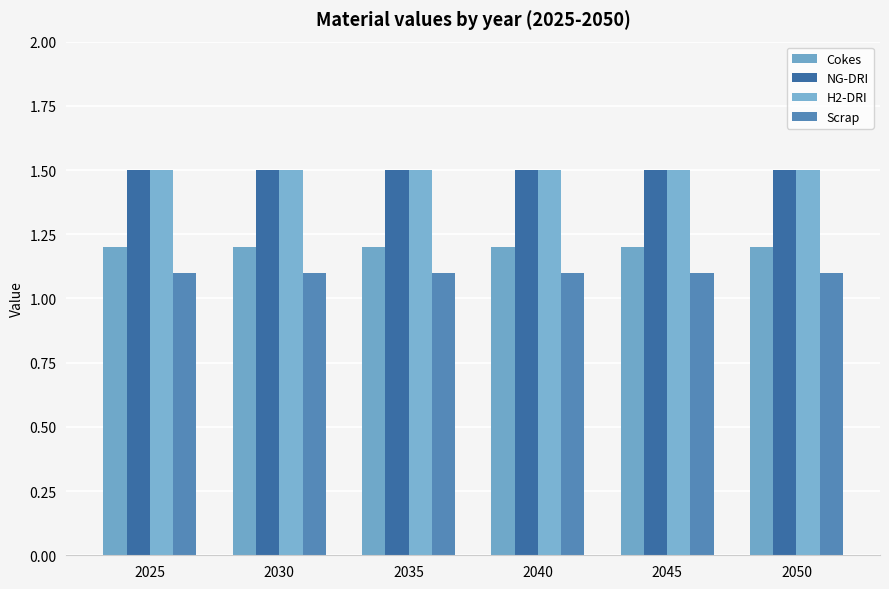

Which series has the largest total across all categories?

NG-DRI